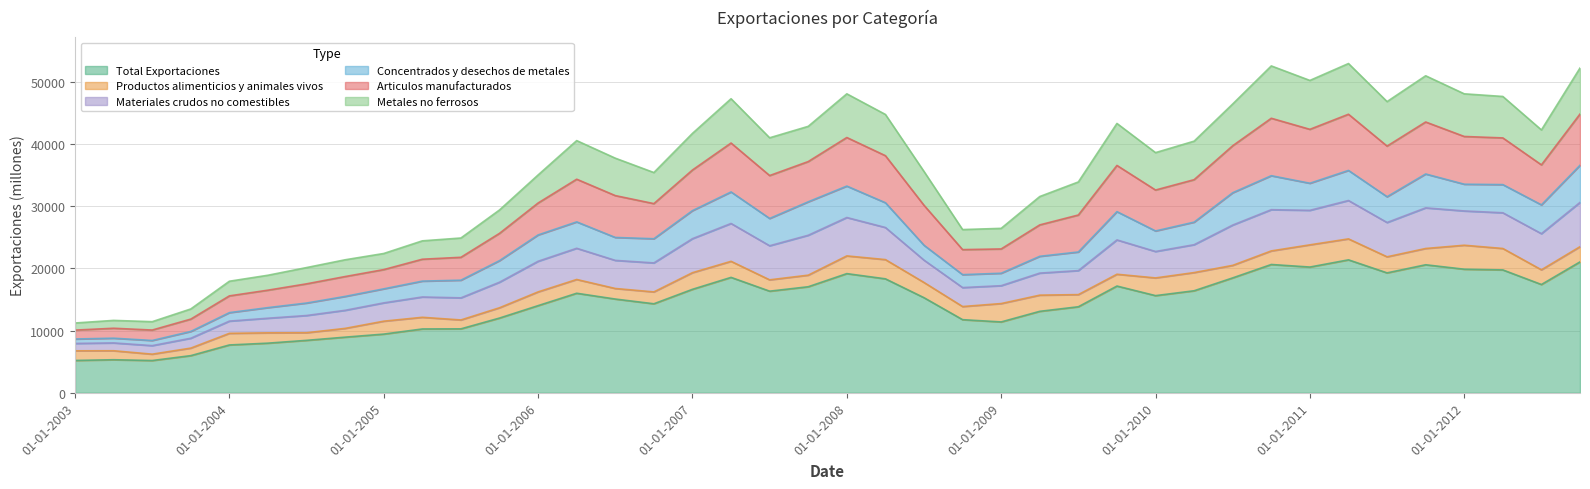

Does the chart have visible grid lines?

Yes